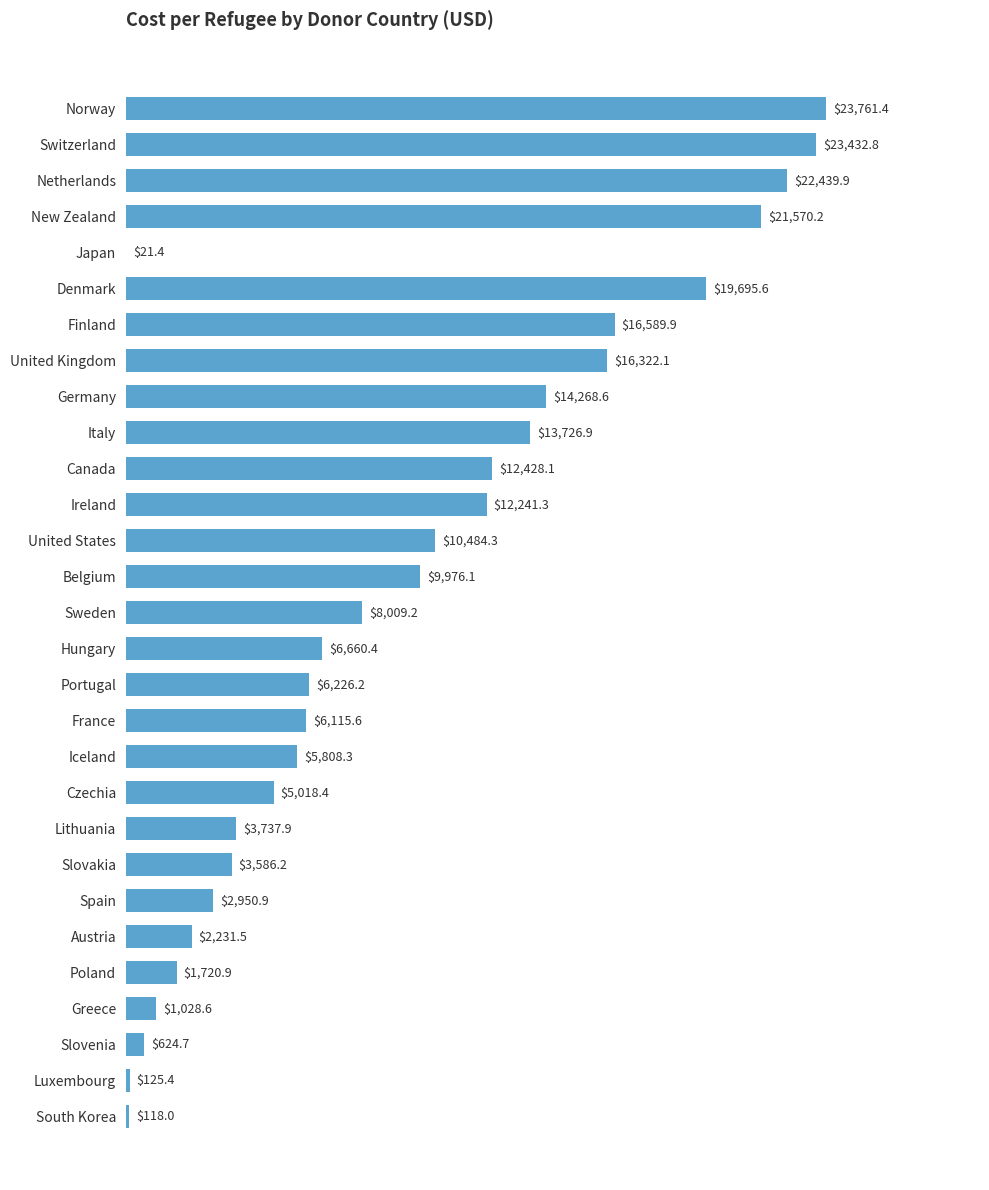

Reading bottom to top, what are all the values shown in this chart?

South Korea=118.0	Luxembourg=125.4	Slovenia=624.7	Greece=1028.6	Poland=1720.9	Austria=2231.5	Spain=2950.9	Slovakia=3586.2	Lithuania=3737.9	Czechia=5018.4	Iceland=5808.3	France=6115.6	Portugal=6226.2	Hungary=6660.4	Sweden=8009.2	Belgium=9976.1	United States=10484.3	Ireland=12241.3	Canada=12428.1	Italy=13726.9	Germany=14268.6	United Kingdom=16322.1	Finland=16589.9	Denmark=19695.6	Japan=21.4	New Zealand=21570.2	Netherlands=22439.9	Switzerland=23432.8	Norway=23761.4